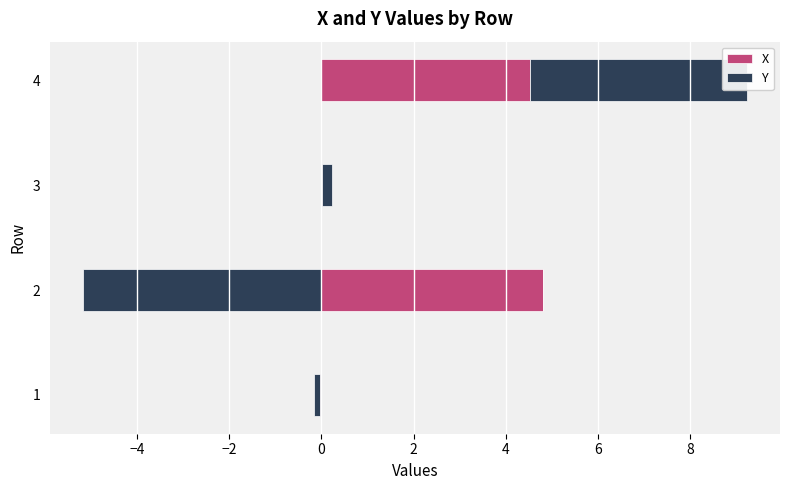

What position from the left is 0?

4